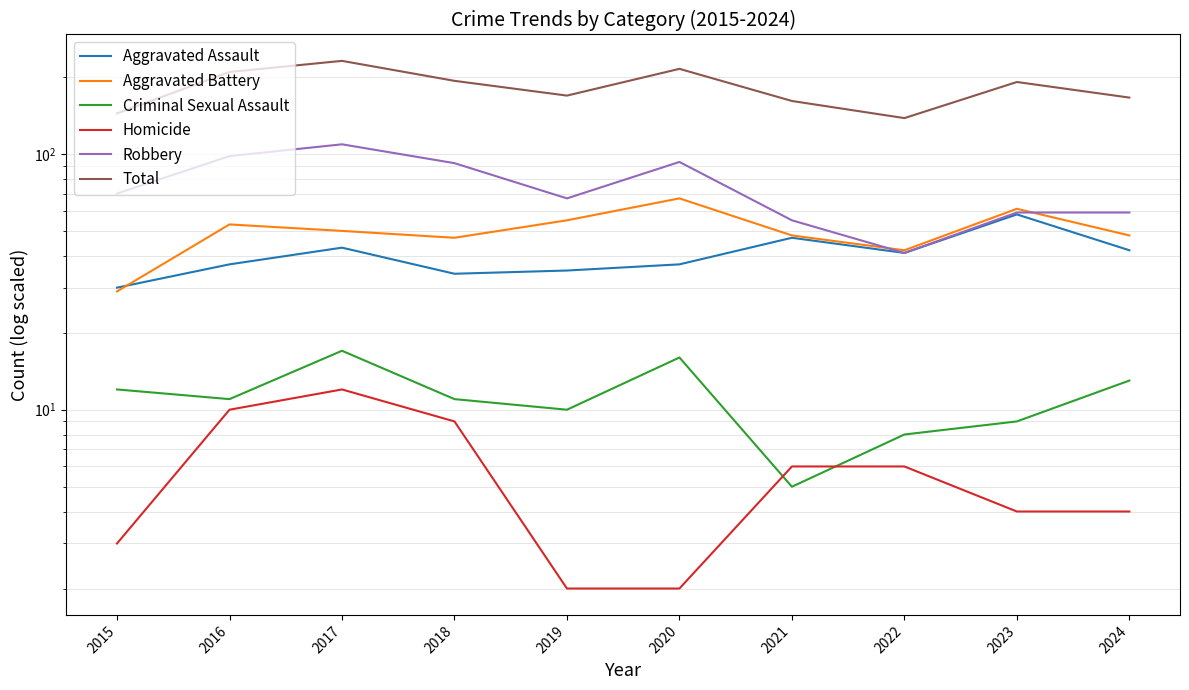

Between 2016 and 2022, which is larger?

2022